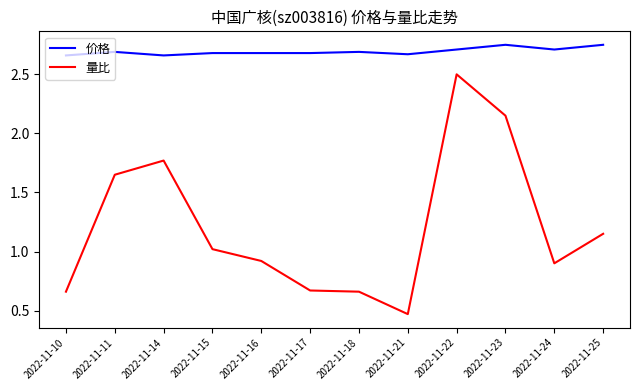

The value of 价格 at 2022-11-16 is 2.7. True or false?

True